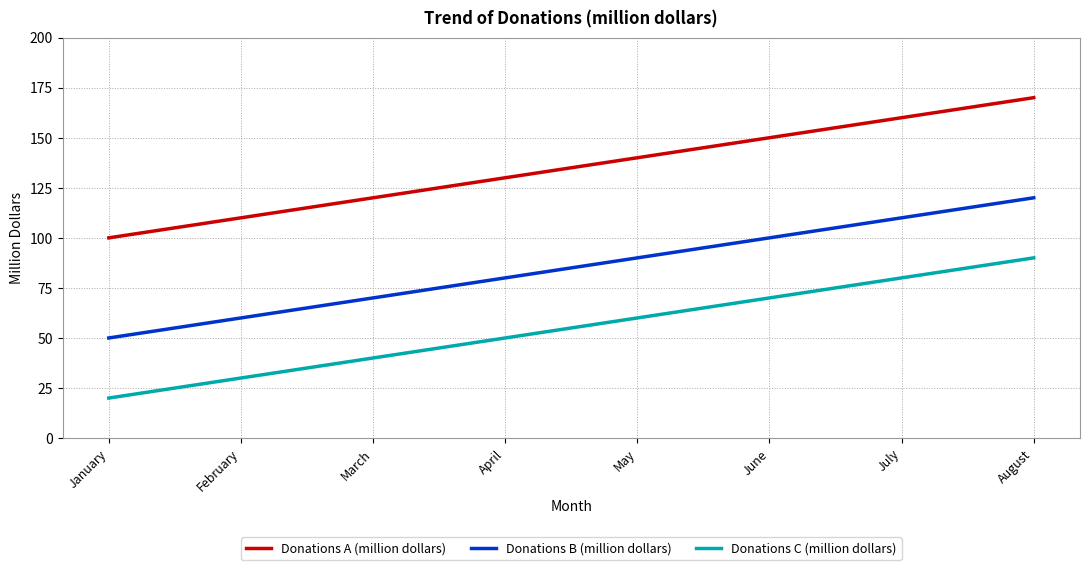

Count the Donations A (million dollars) values in the range 120 to 160.

5